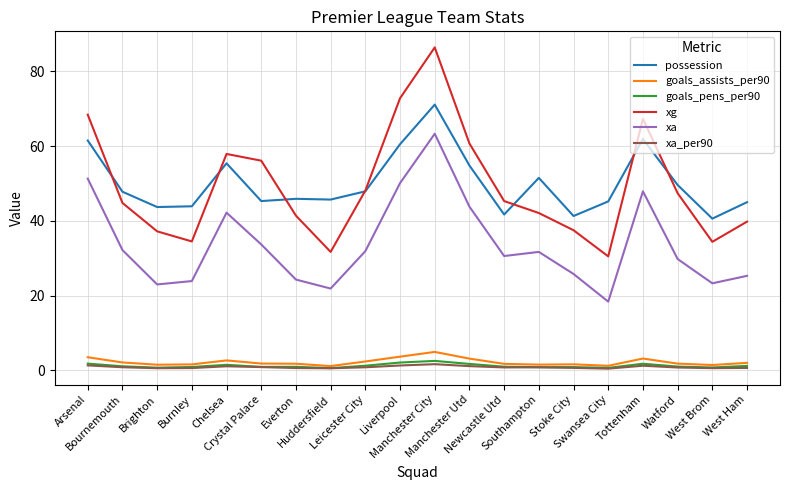

True or false: goals_assists_per90 and xg cross at least once.

False